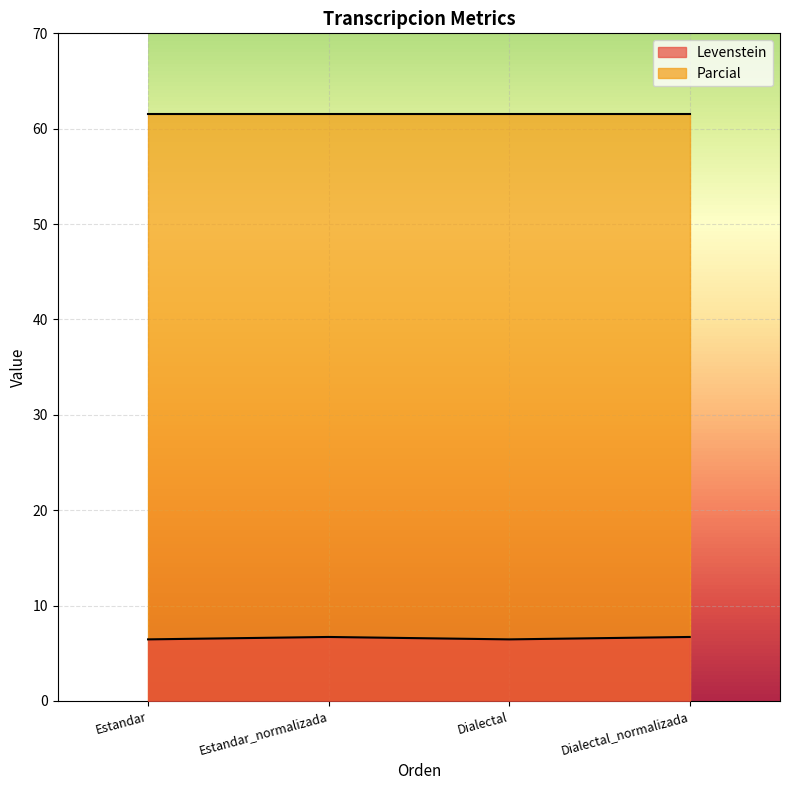

Which series has the largest total across all categories?

Parcial